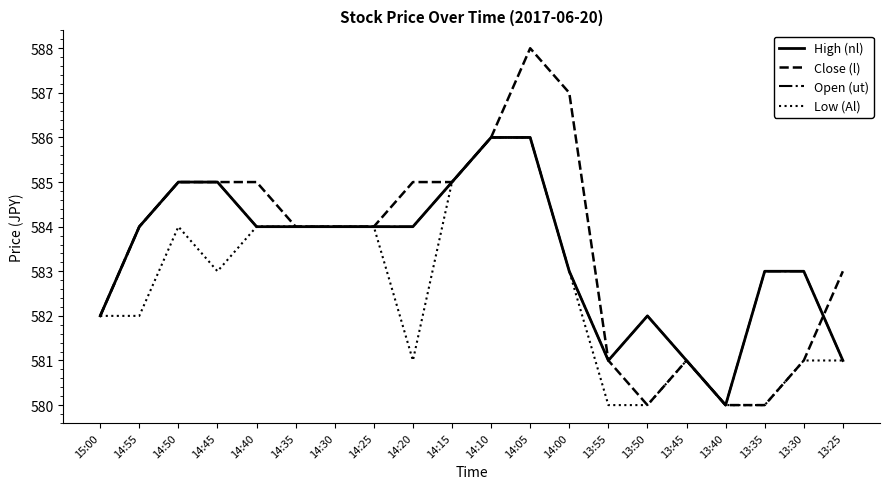

How many Close (l) values are between 581 and 585?

14